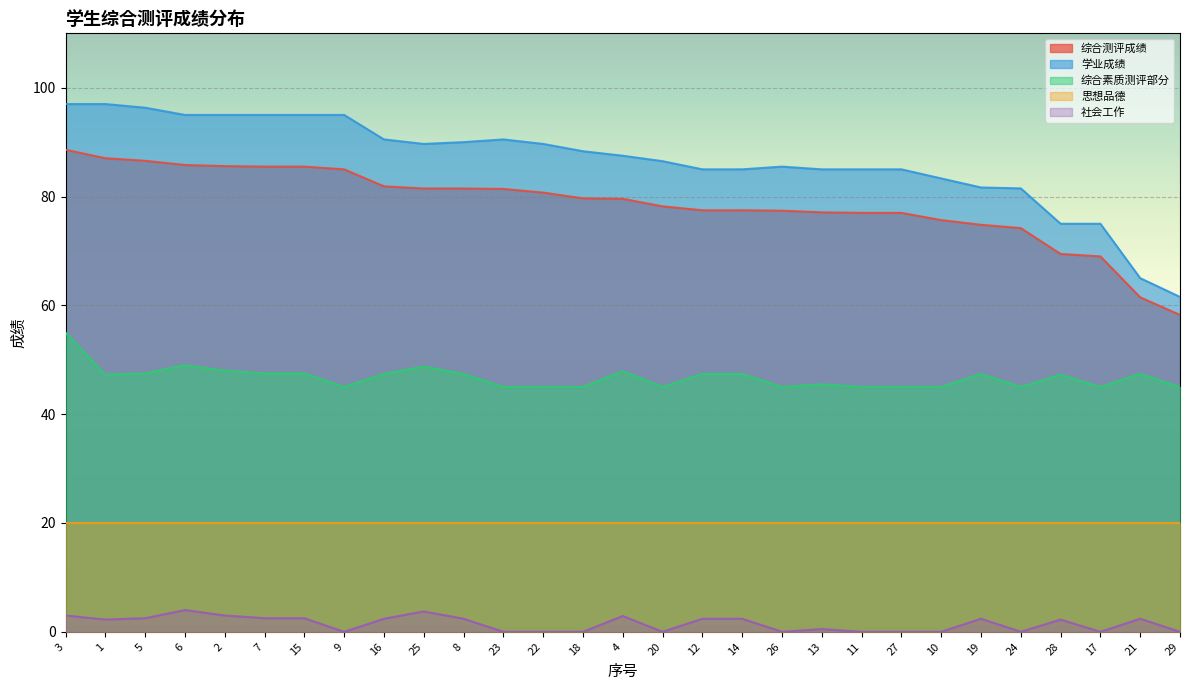

True or false: 综合素质测评部分 and 综合测评成绩 cross at least once.

False